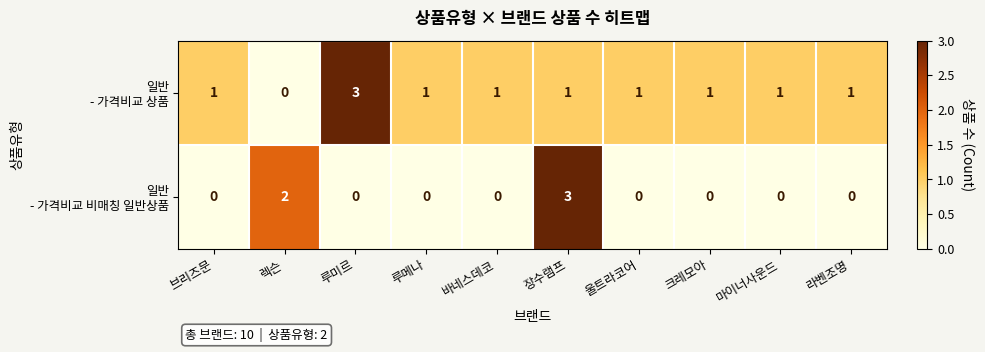

At which category is the sum across all series the highest?

장수램프